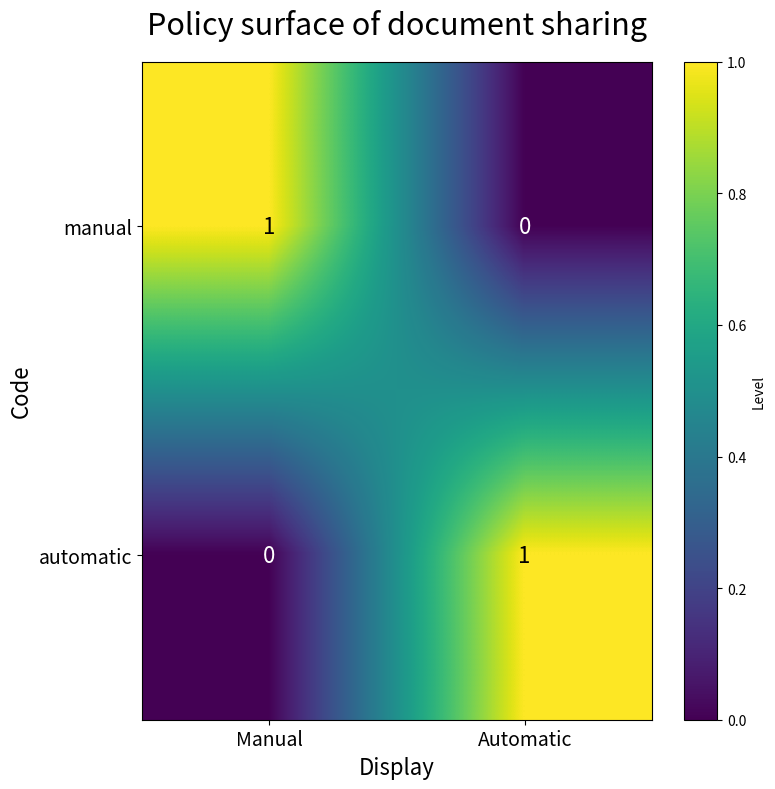

At which label is automatic closest to 0?

Manual